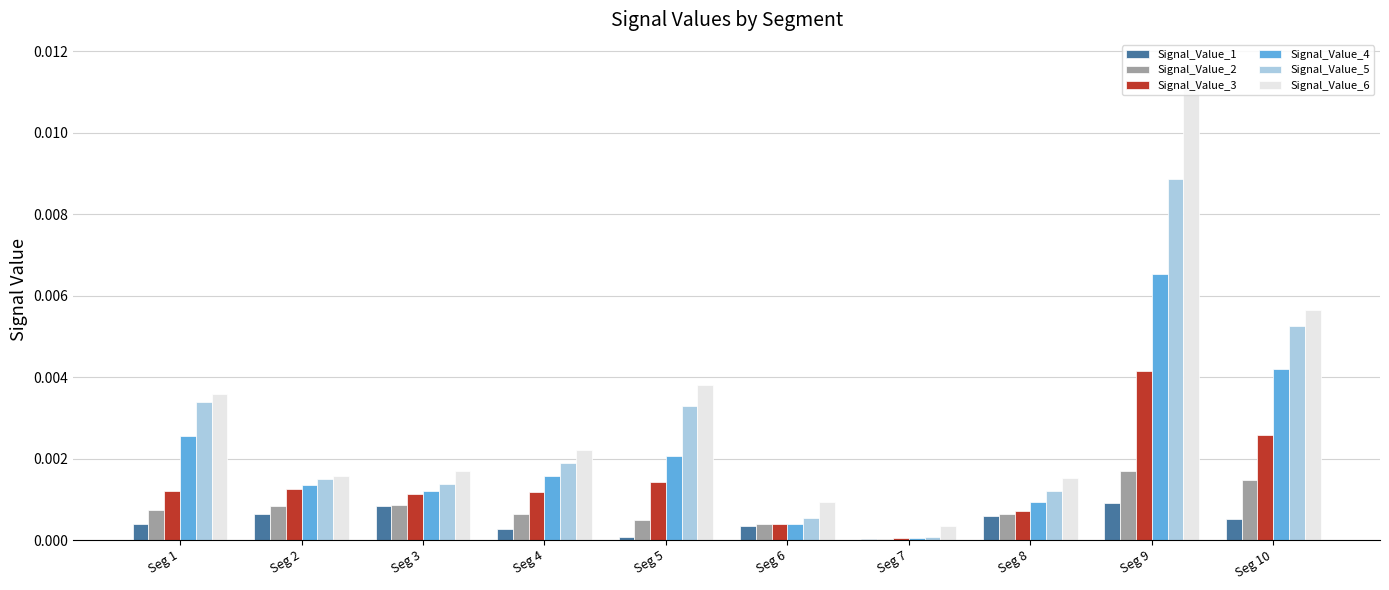

The value of Signal_Value_1 at Seg 6 is 0.0. True or false?

True